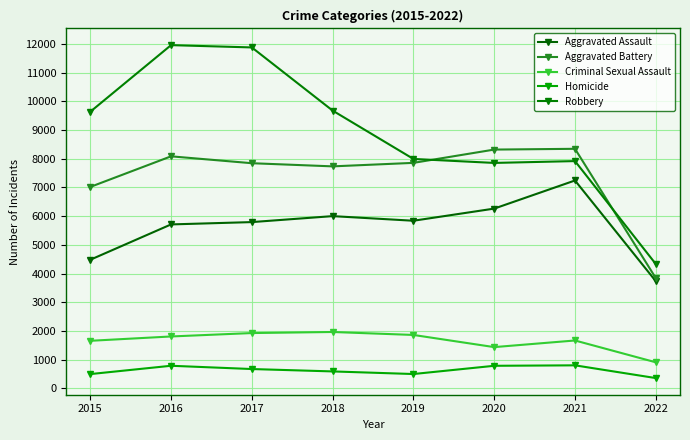

The Aggravated Assault series shows 2965 at 2015. True or false?

False